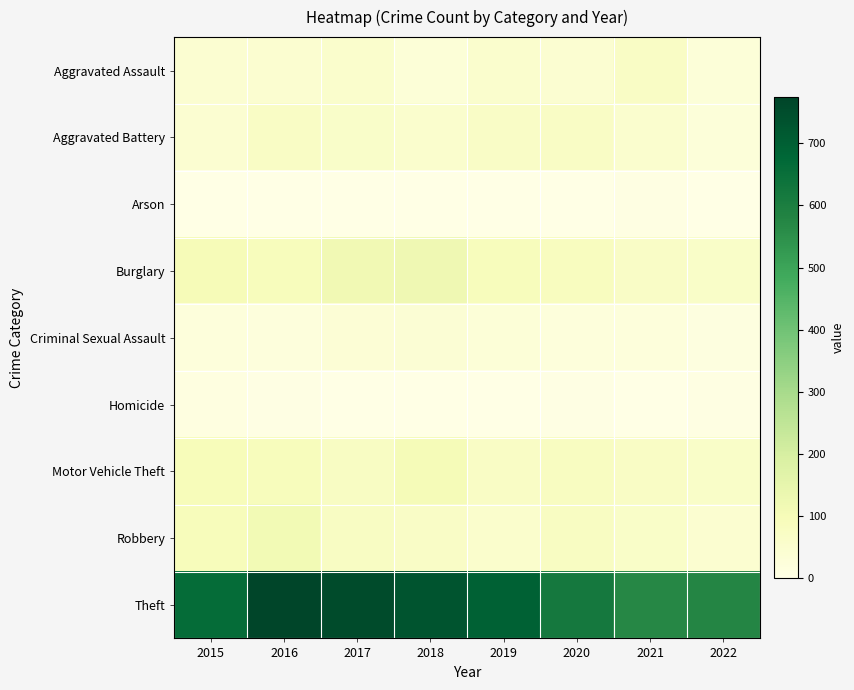

List the series in order of their peak value, highest first.

Theft, Burglary, Robbery, Motor Vehicle Theft, Aggravated Assault, Aggravated Battery, Criminal Sexual Assault, Homicide, Arson